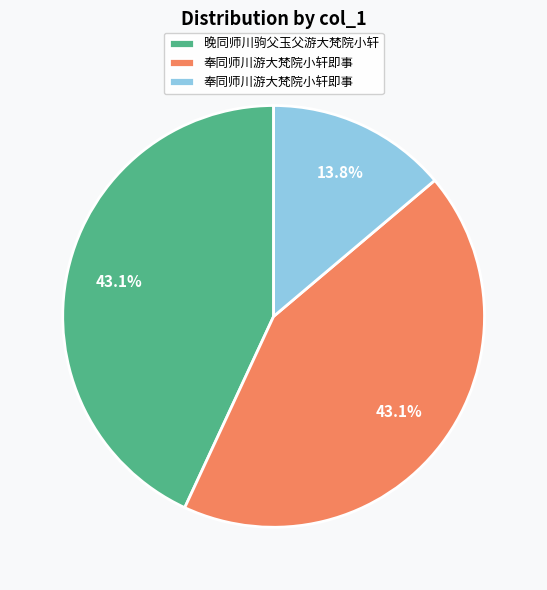

Does any single category account for the majority?

No